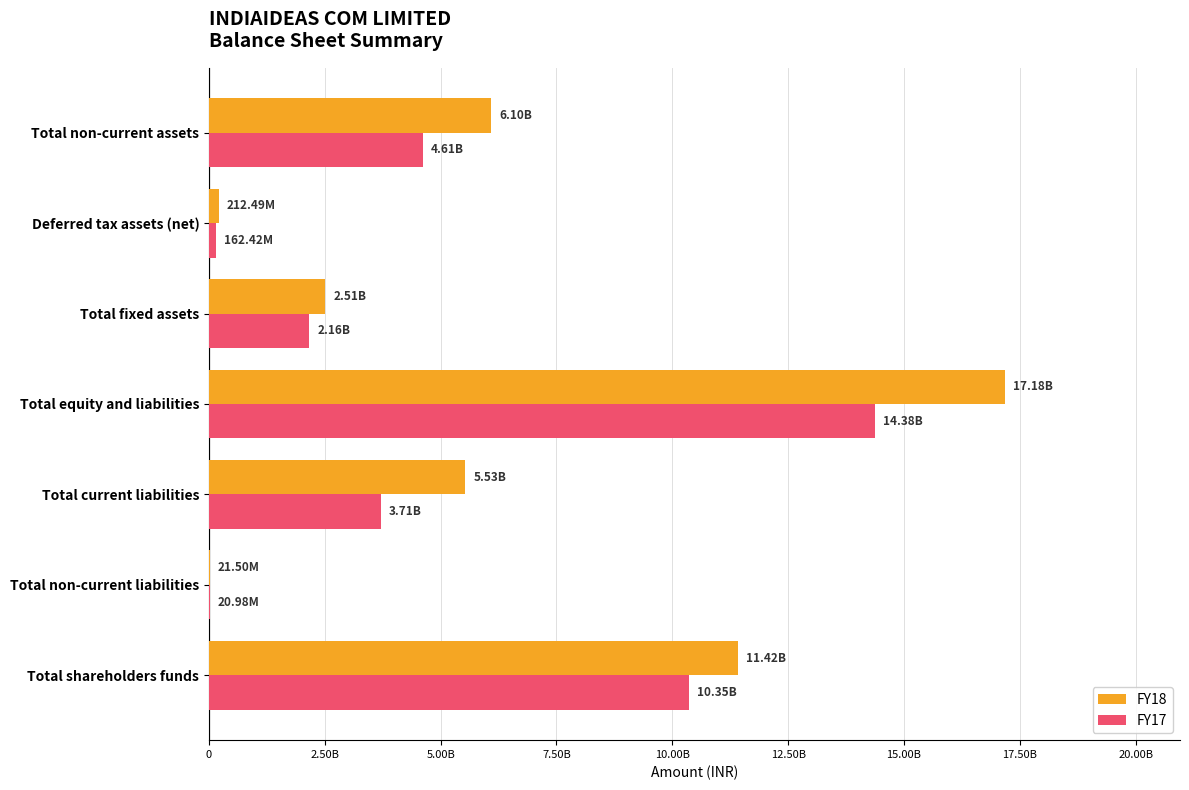

What are all the series names shown in the legend?

FY18, FY17